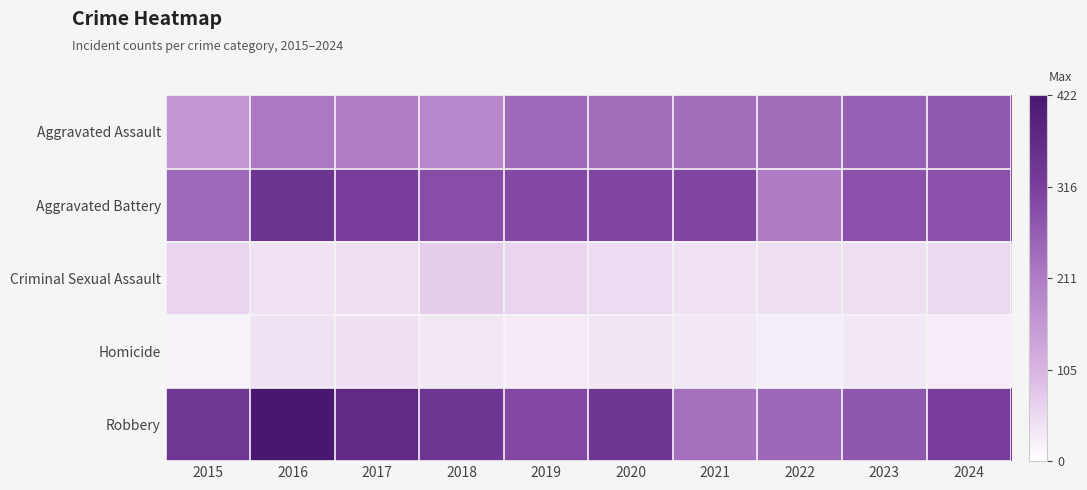

List the series in order of their peak value, lowest first.

Homicide, Criminal Sexual Assault, Aggravated Assault, Aggravated Battery, Robbery